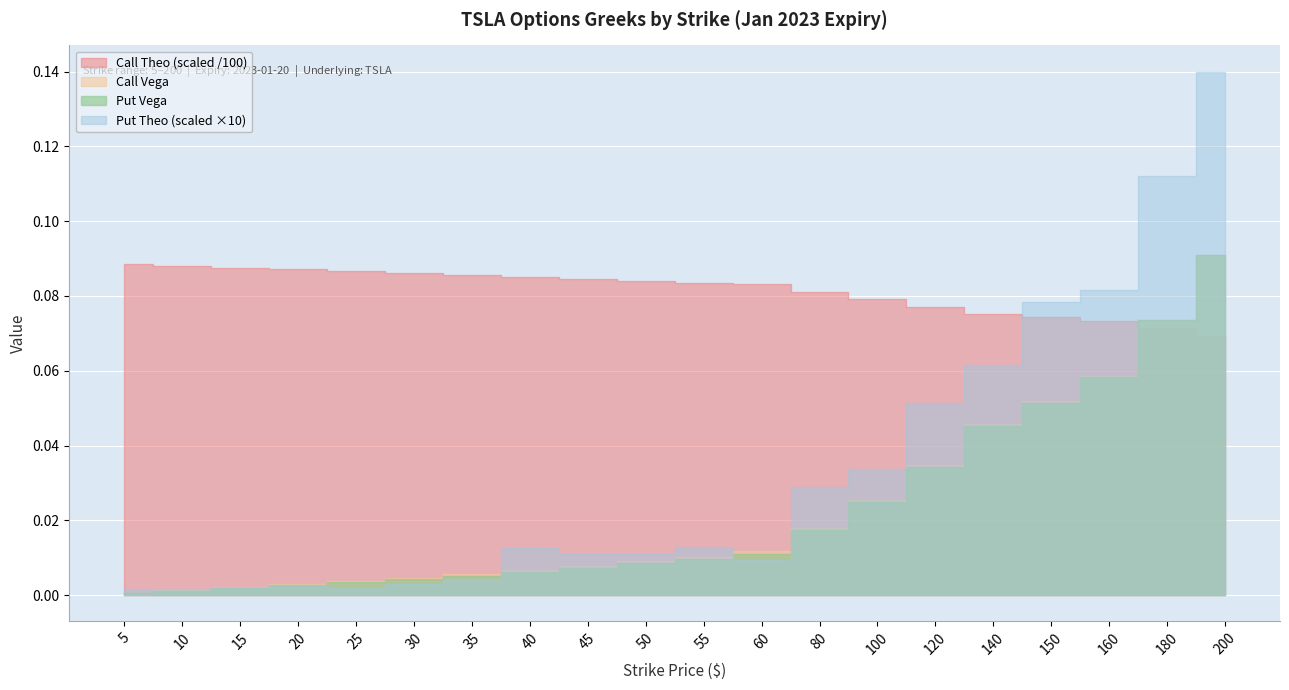

True or false: Put Vega and Call Theo (scaled) cross at least once.

False